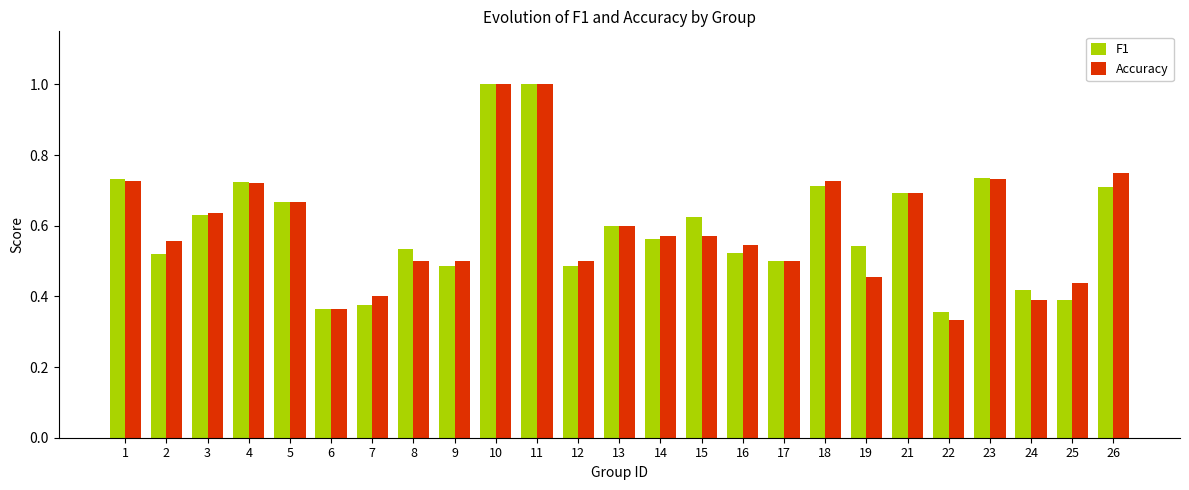

At 15, list the series in order from largest to smallest.

F1, Accuracy